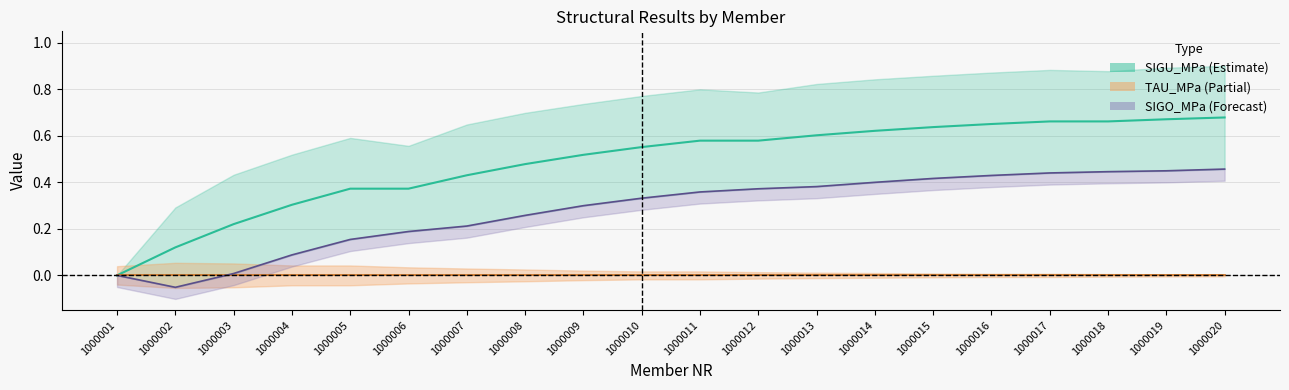

What is the sum of the values at 1000012 and 1000004?

0.9